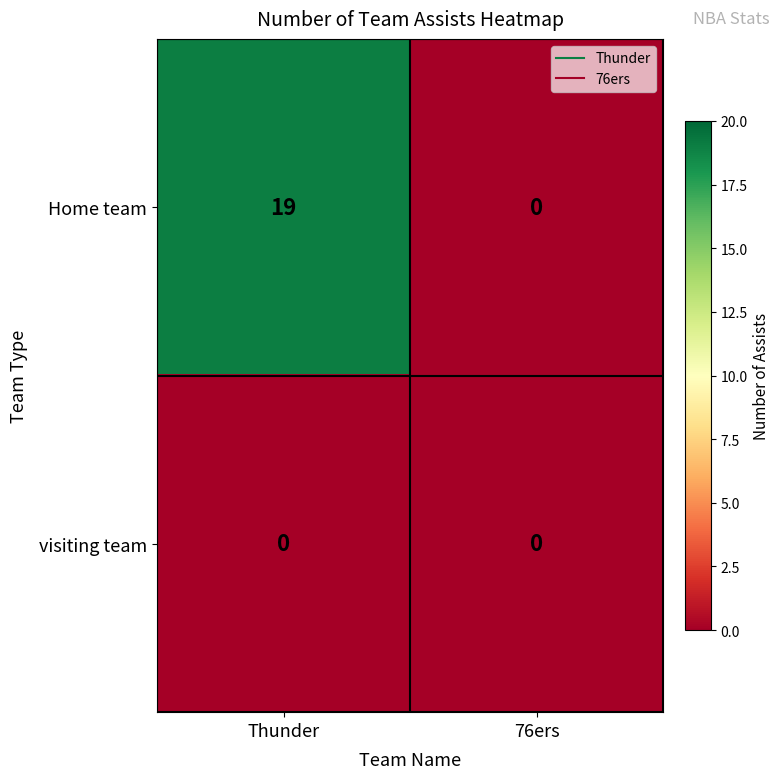

Rank the series at Thunder from lowest to highest value.

visiting team, Home team